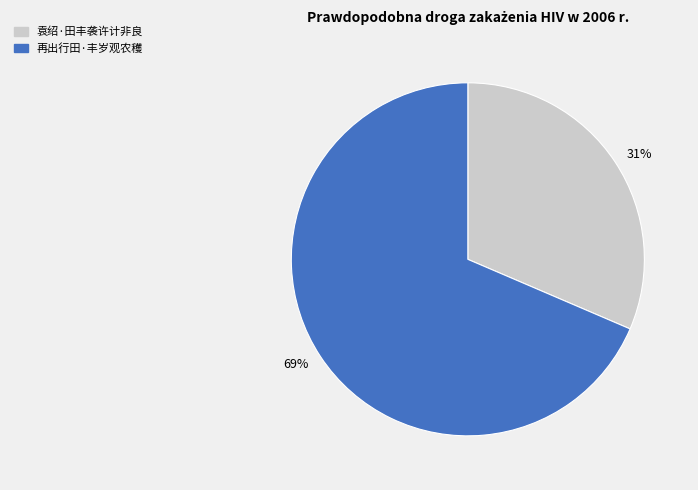

How many segments does this pie chart have?

2